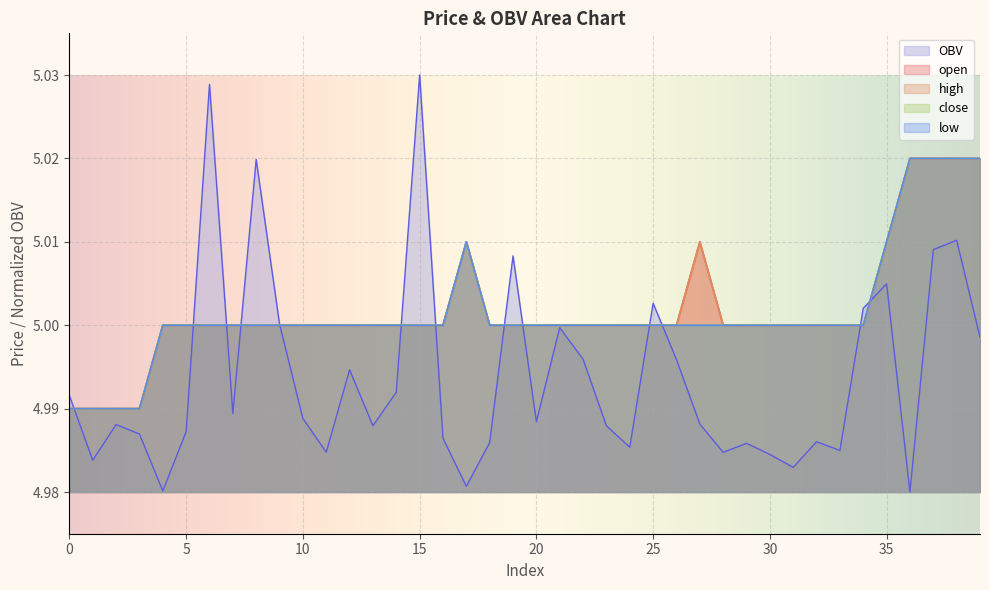

What are all the series names shown in the legend?

open, high, close, low, OBV